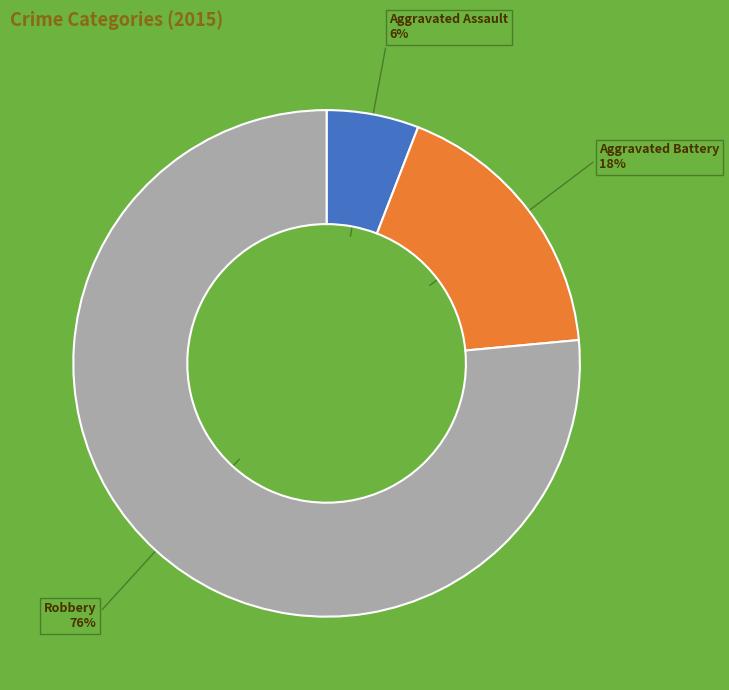

To the nearest percent, what is the average slice percentage?

33%